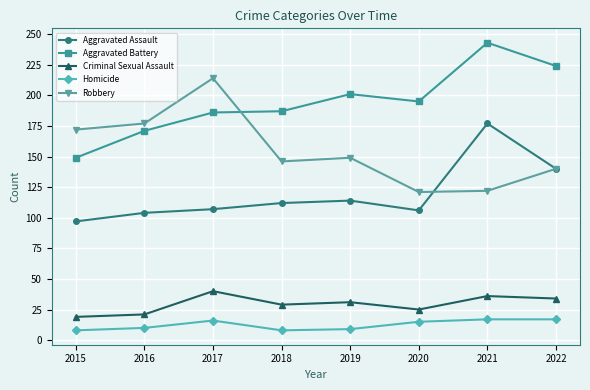

True or false: Aggravated Assault has more than 0 points higher than both neighbors.

True